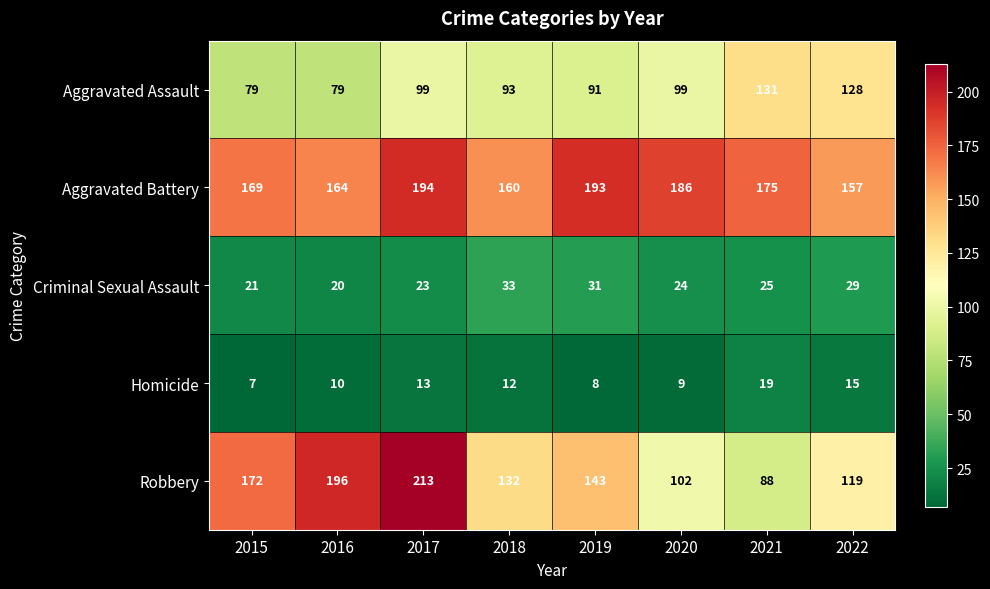

Which label corresponds to the largest value in the chart?

2017